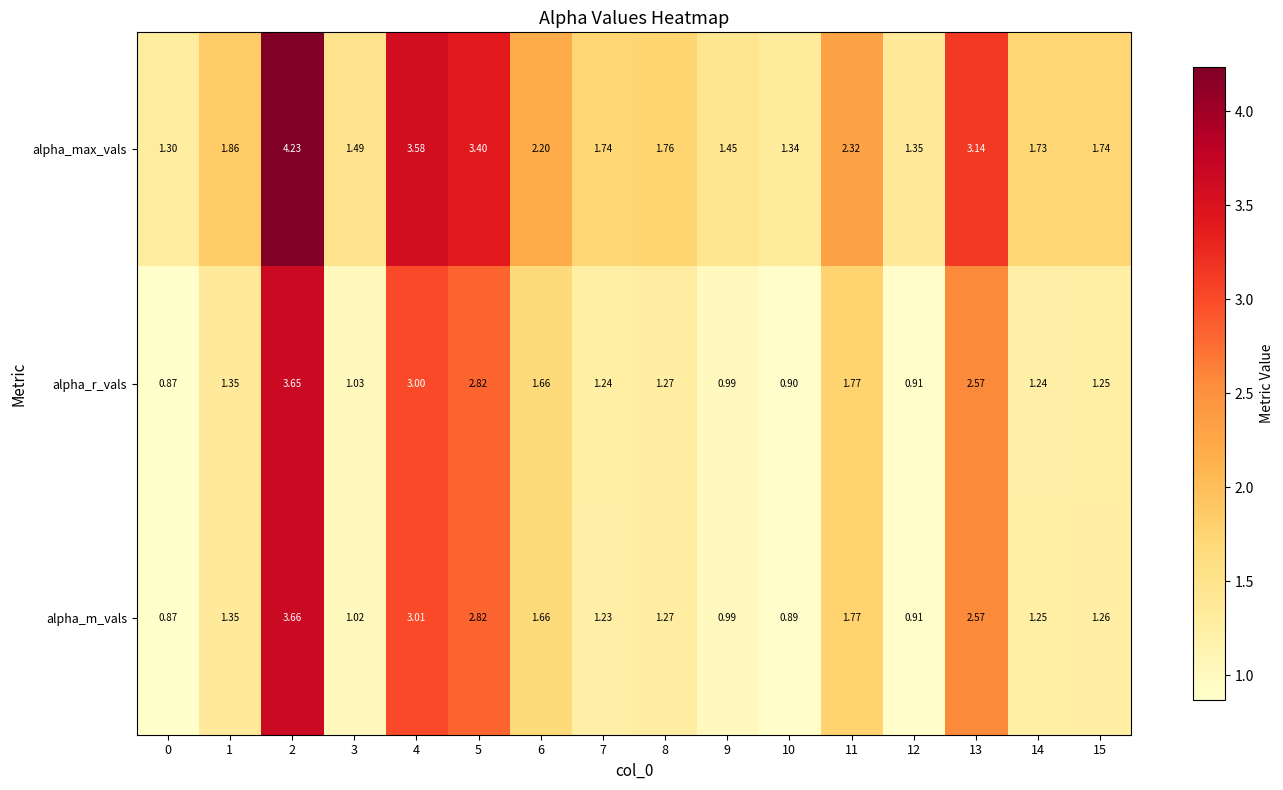

List the series in order of their peak value, lowest first.

alpha_r_vals, alpha_m_vals, alpha_max_vals